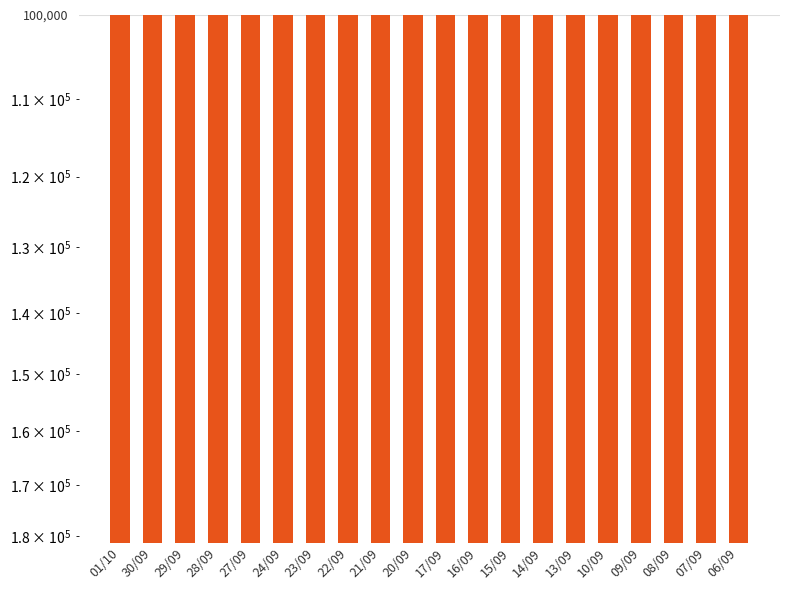

How many values exceed 862000?

9